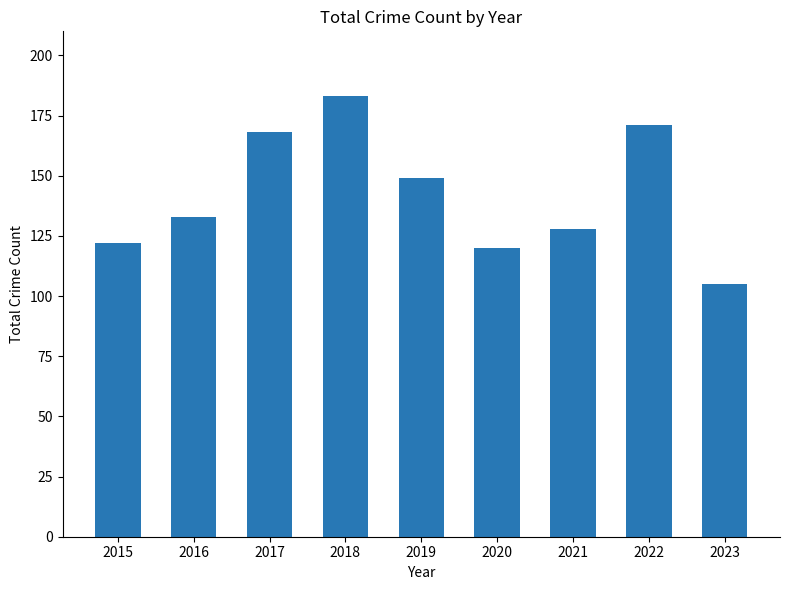

Reading left to right, transcribe all the data shown in this chart.

122	133	168	183	149	120	128	171	105